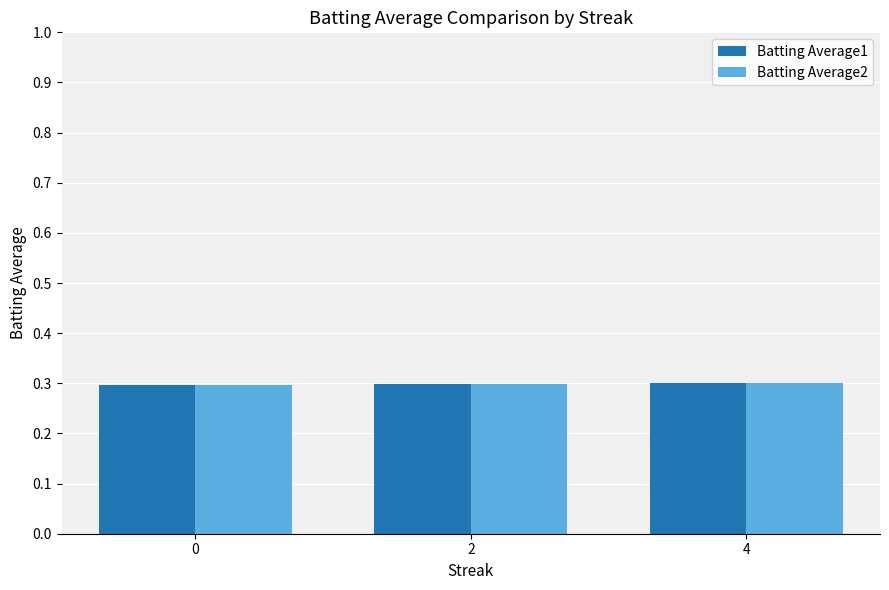

At how many categories does at least one series exceed 0?

3